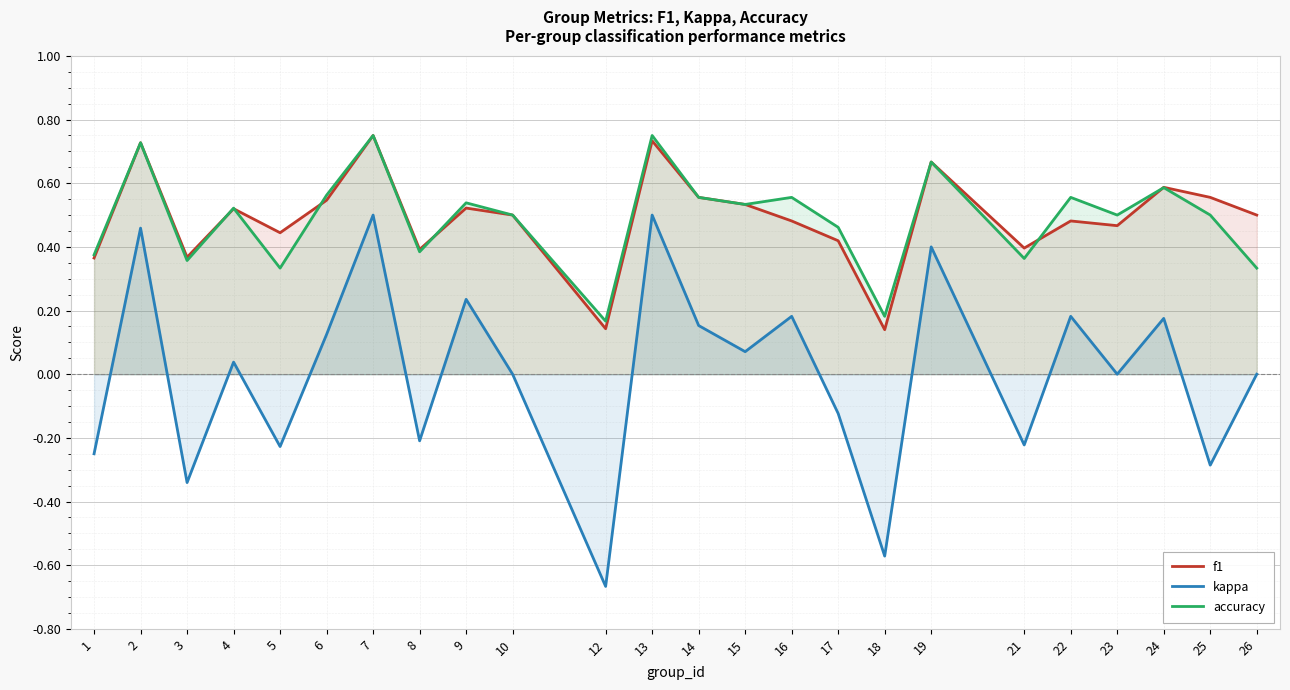

Which series changed the most between 12 and 17?

kappa